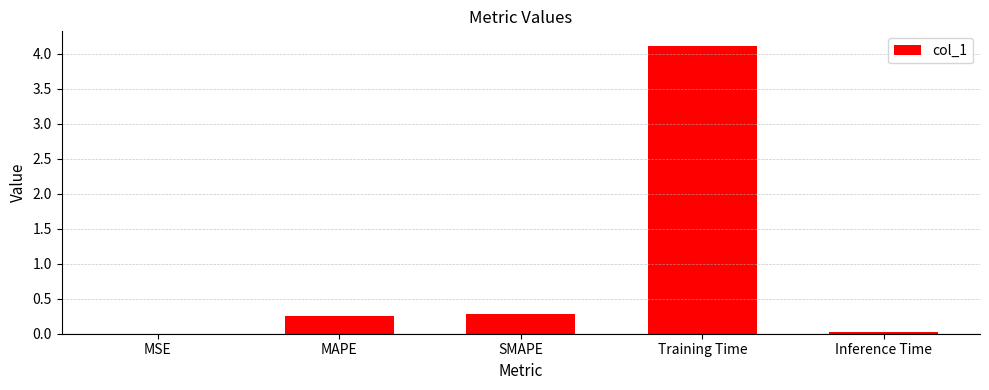

Which has a higher value, Training Time or Inference Time?

Training Time